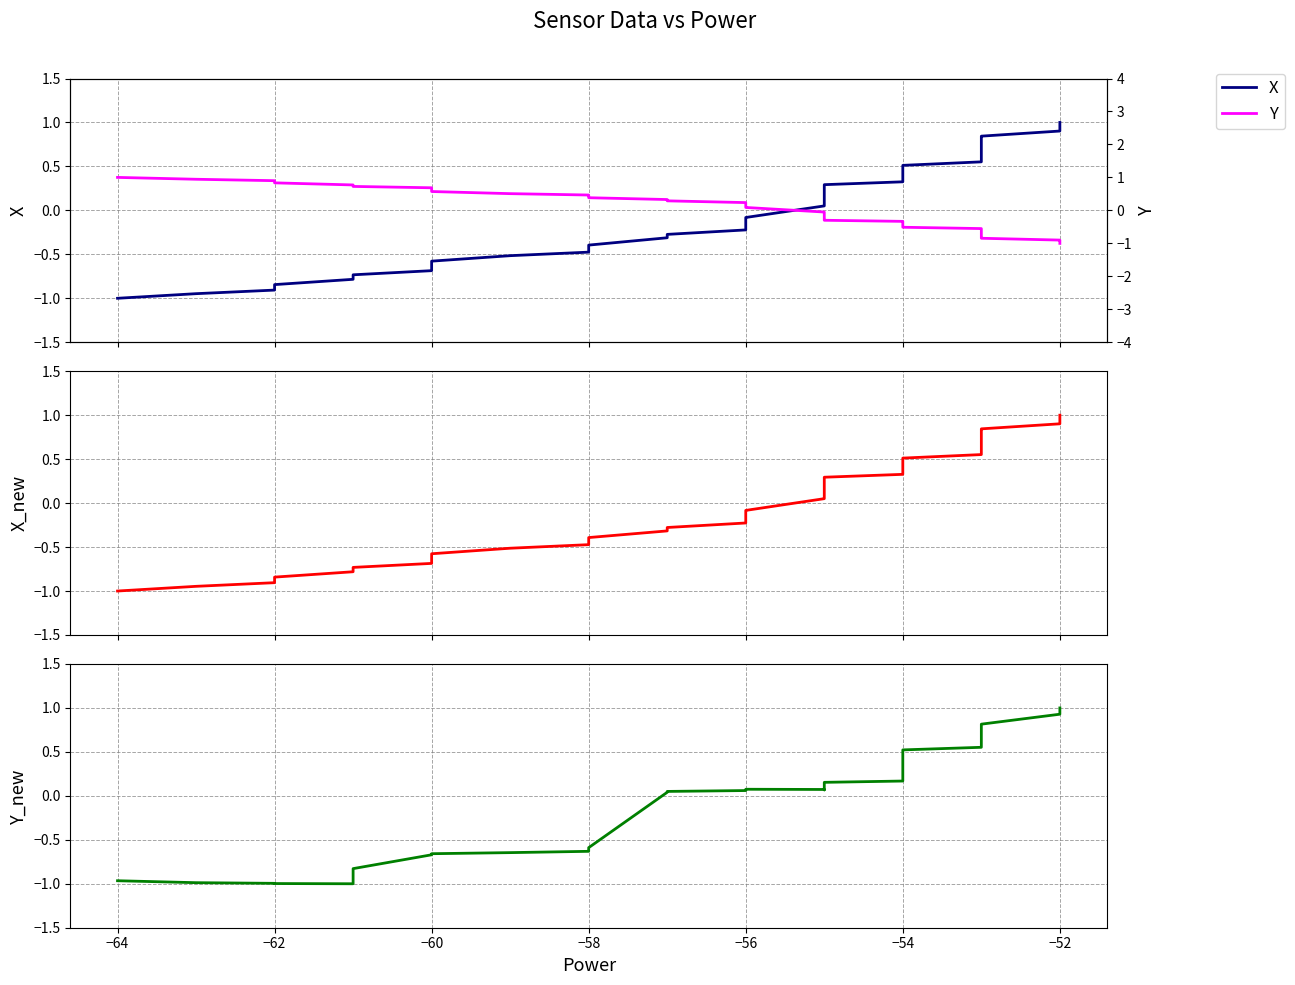

Reading left to right, transcribe all the data shown in this chart.

X: -1.0	-0.9	-0.9	-0.9	-0.8	-0.8	-0.7	-0.7	-0.6	-0.6	-0.5	-0.5	-0.4	-0.4	-0.3	-0.3	-0.2	-0.1	-0.1	-0.1	0.1	0.1	0.2	0.2	0.2	0.3	0.3	0.4	0.4	0.5	0.5	0.6	0.6	0.7	0.8	0.8	0.8	0.9	0.9	1.0
X_new: -1.0	-0.9	-0.9	-0.9	-0.8	-0.8	-0.7	-0.7	-0.6	-0.6	-0.5	-0.5	-0.4	-0.4	-0.3	-0.3	-0.2	-0.1	-0.1	-0.1	0.1	0.1	0.2	0.2	0.2	0.3	0.3	0.4	0.4	0.5	0.5	0.6	0.6	0.7	0.8	0.8	0.8	0.9	0.9	1.0
Y_new: -1.0	-1.0	-1.0	-1.0	-1.0	-1.0	-0.8	-0.7	-0.7	-0.7	-0.6	-0.6	-0.6	-0.6	0.0	0.1	0.1	0.1	0.1	0.1	0.1	0.1	0.1	0.1	0.1	0.2	0.2	0.2	0.3	0.4	0.5	0.6	0.6	0.6	0.7	0.8	0.8	0.9	1.0	1.0
Y: 1.0	0.9	0.9	0.9	0.8	0.8	0.7	0.7	0.6	0.6	0.5	0.5	0.4	0.4	0.3	0.3	0.2	0.1	0.1	0.1	-0.1	-0.1	-0.2	-0.2	-0.2	-0.3	-0.3	-0.4	-0.4	-0.5	-0.5	-0.6	-0.6	-0.7	-0.8	-0.8	-0.8	-0.9	-0.9	-1.0